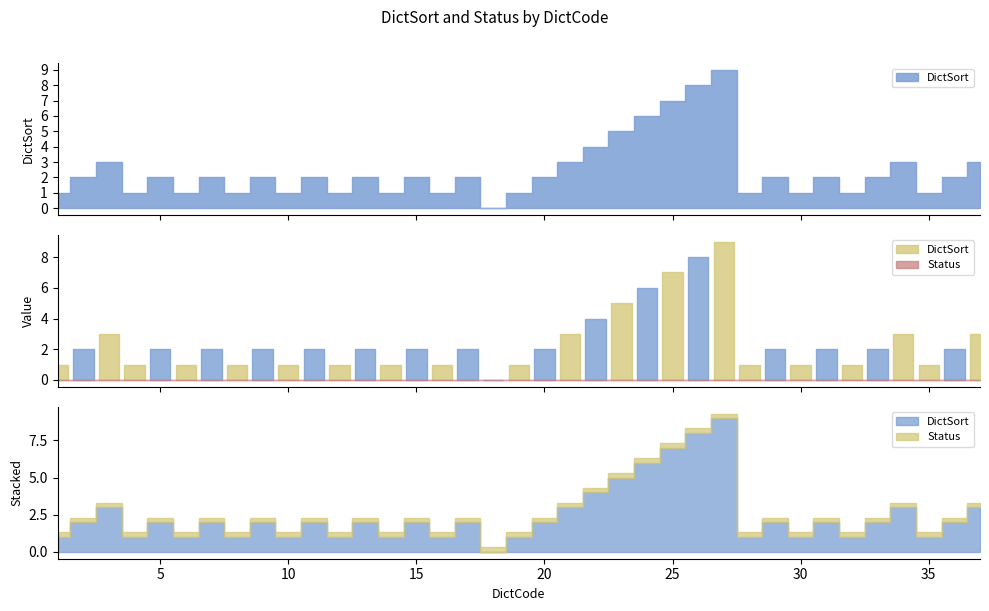

True or false: Status has more than 0 interior local peaks.

False